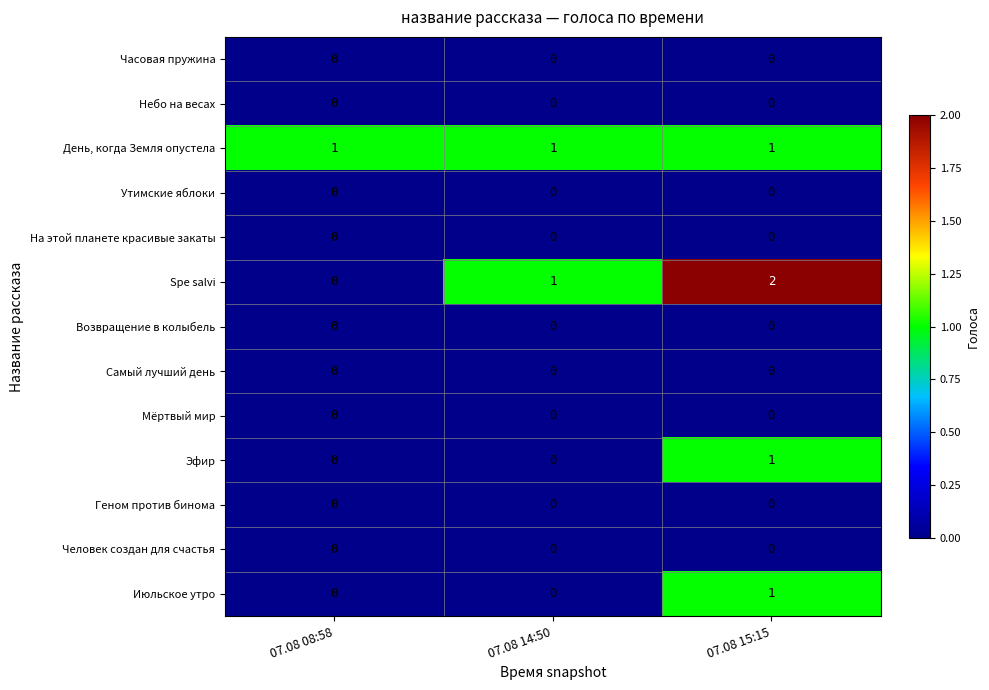

At how many categories does at least one series exceed 0?

3